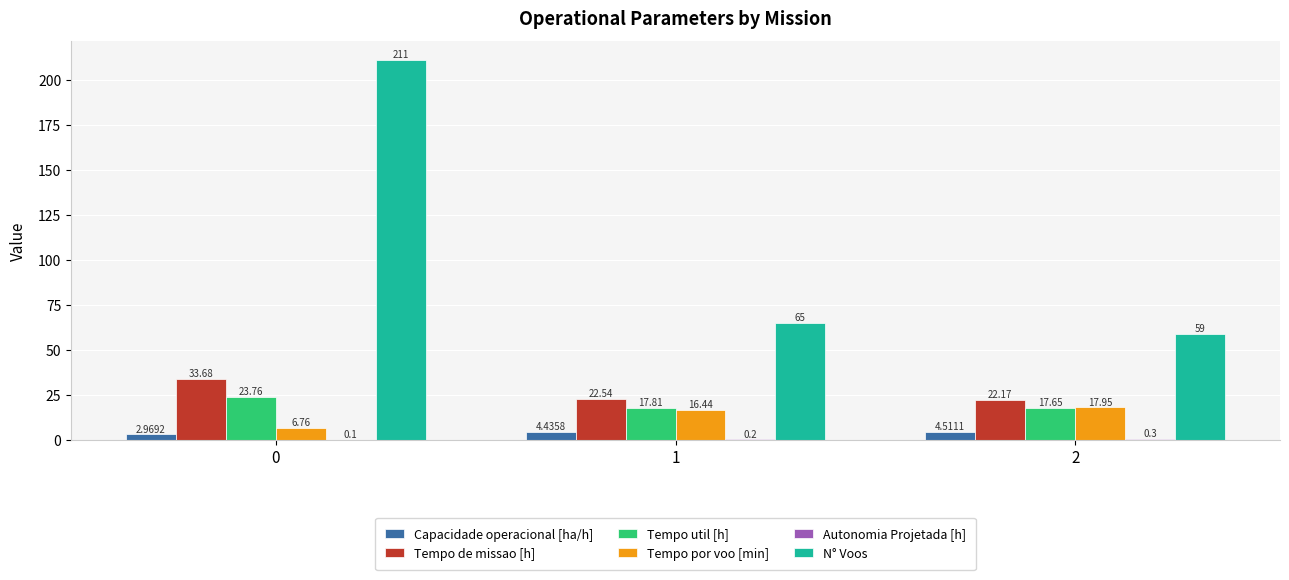

Which series has the largest total across all categories?

N° Voos